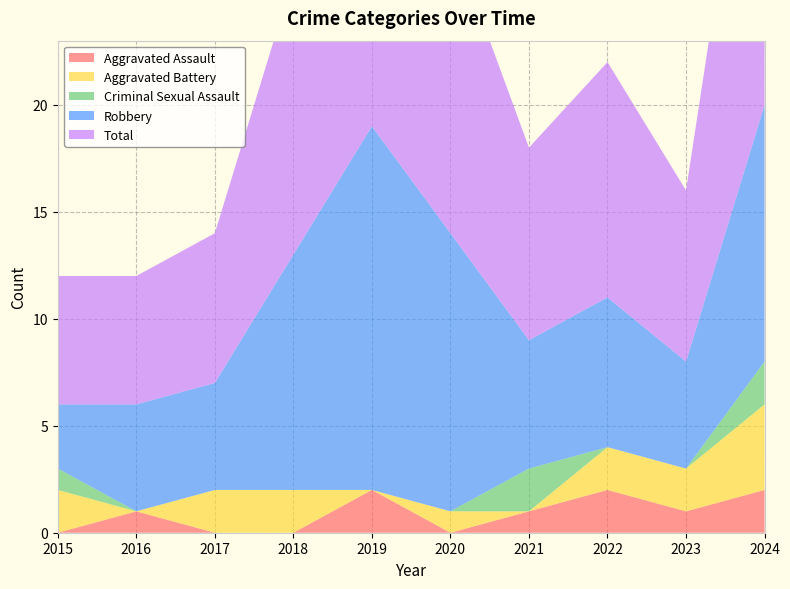

Reading left to right, transcribe all the data shown in this chart.

Aggravated Assault: 0	1	0	0	2	0	1	2	1	2
Aggravated Battery: 2	0	2	2	0	1	0	2	2	4
Criminal Sexual Assault: 1	0	0	0	0	0	2	0	0	2
Robbery: 3	5	5	11	17	13	6	7	5	12
Total: 6	6	7	13	19	14	9	11	8	20